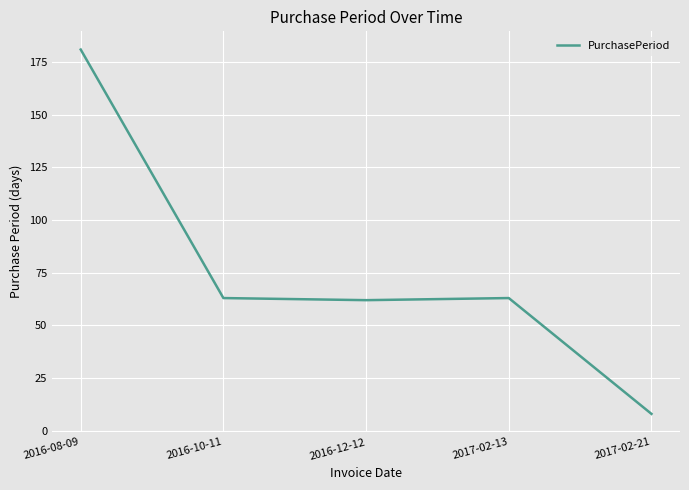

At which category does the chart reach its peak across all series?

2016-08-09